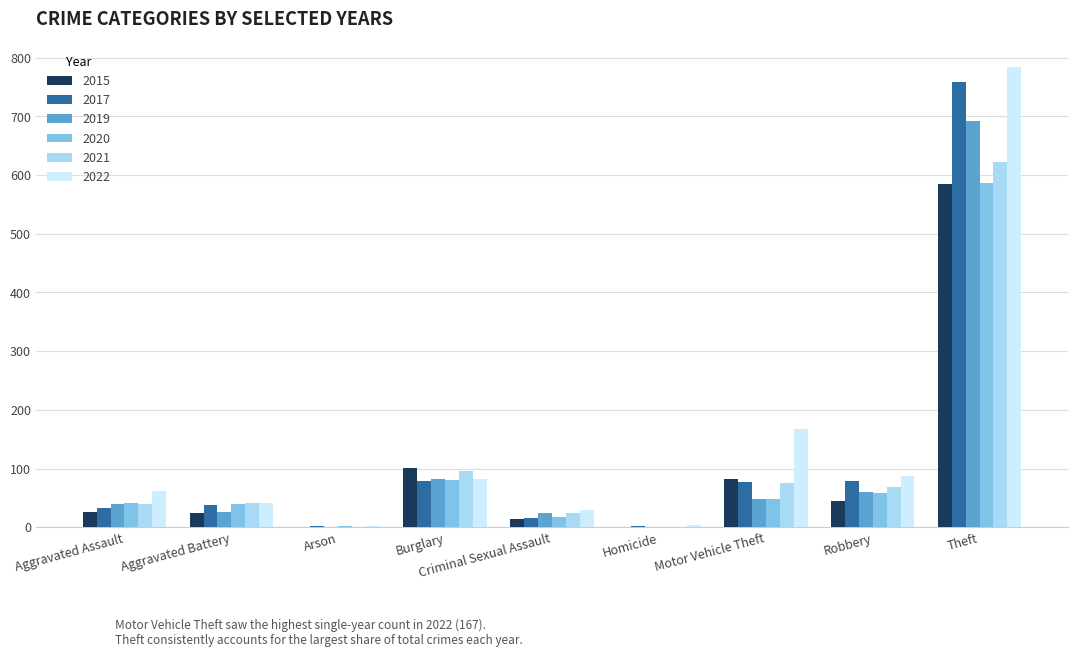

What is the sum of all 2020 values?

873